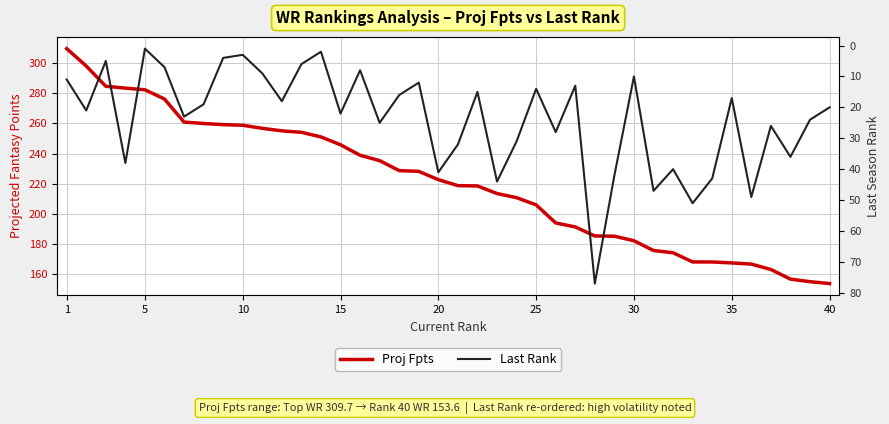

What are all the series names shown in the legend?

Proj Fpts, Last Rank